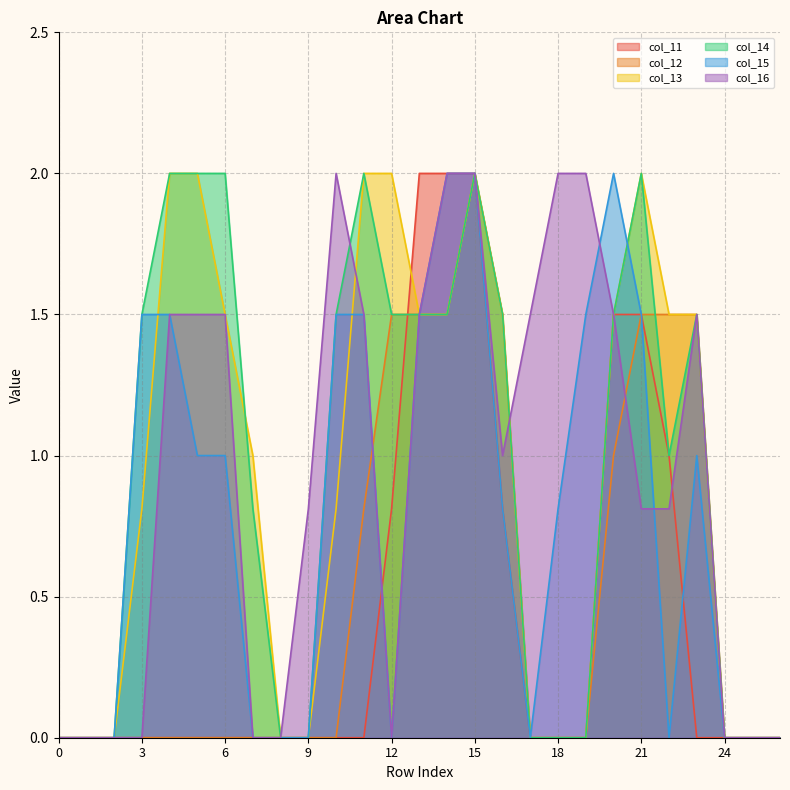

How many series are shown in this chart?

6